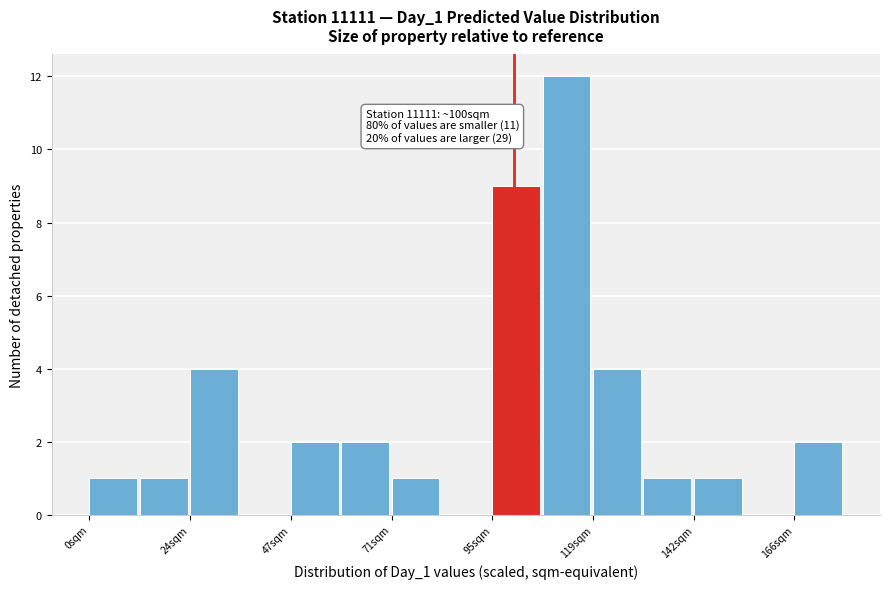

Around what value on the x-axis is the tallest bar? Give the approximate position of its centre, as read against the axis.

110